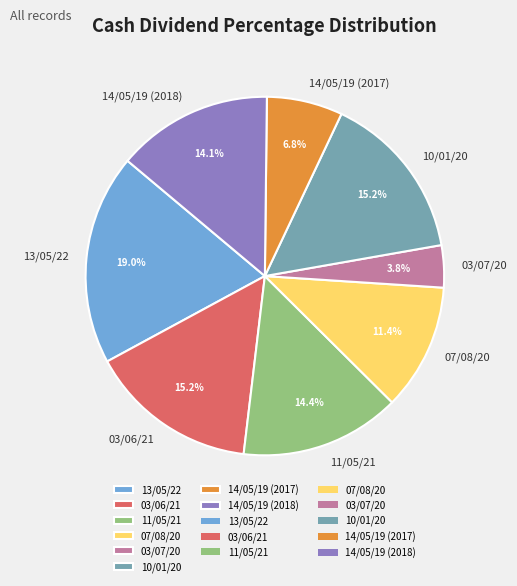

To the nearest percent, what portion does 13/05/22 represent?

19%